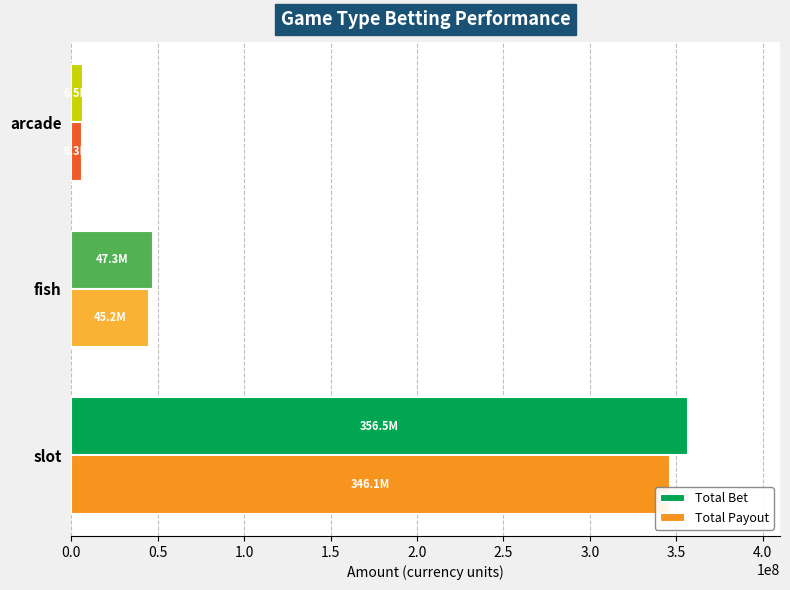

The Total Payout series shows 346136353.9 at slot. True or false?

True